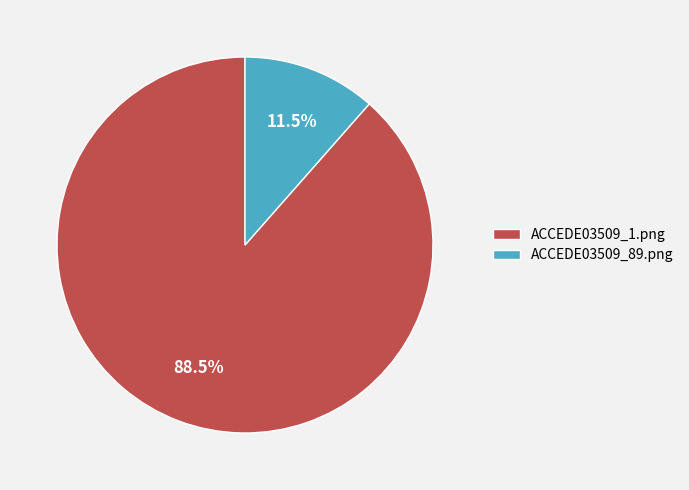

Count the number of slices in the pie.

2